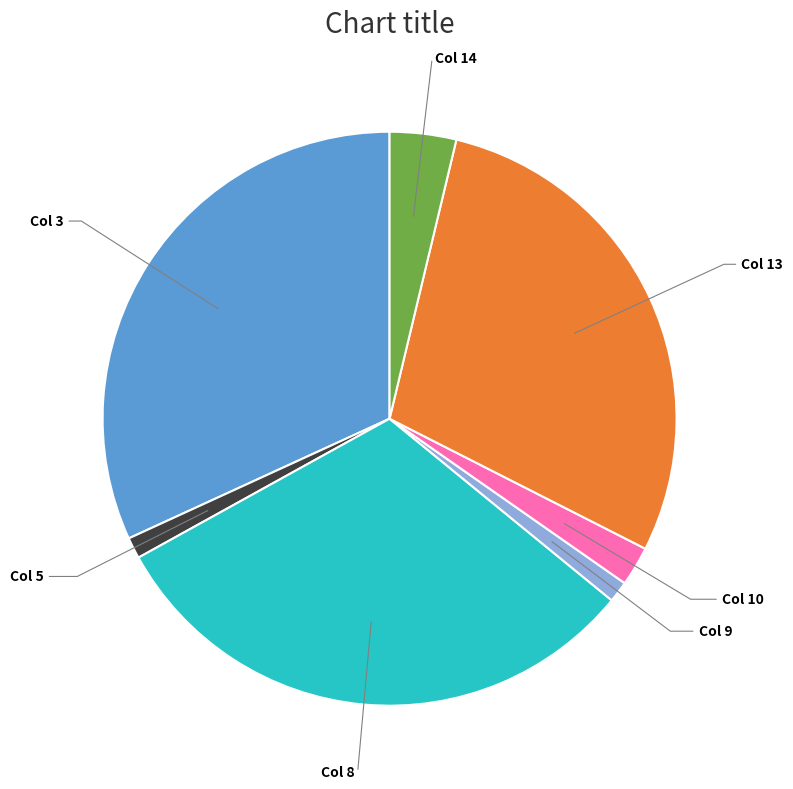

Is there a majority slice in this chart?

No